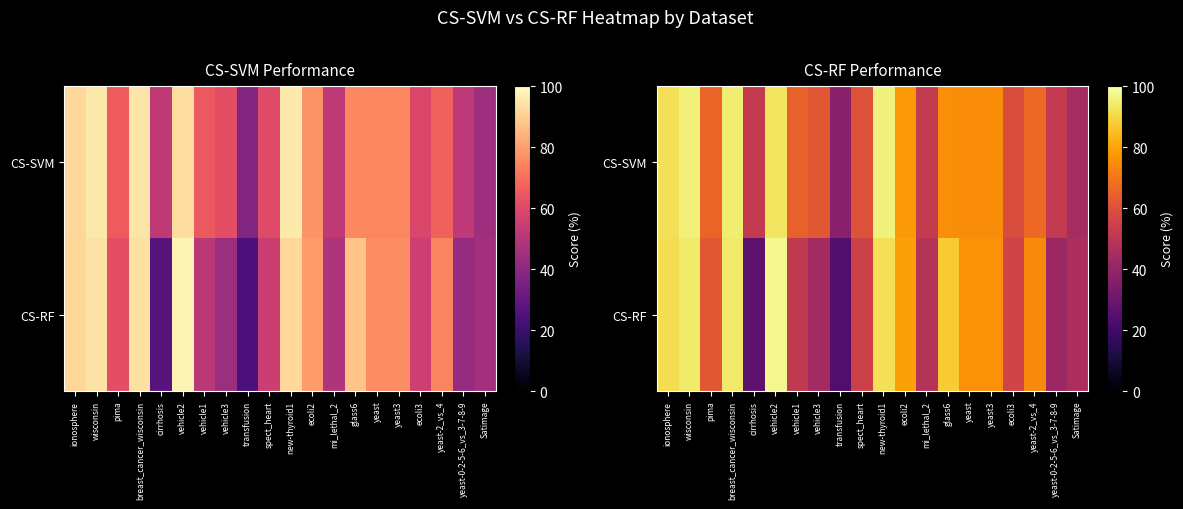

True or false: CS-SVM has a value of 37.3 at transfusion.

True